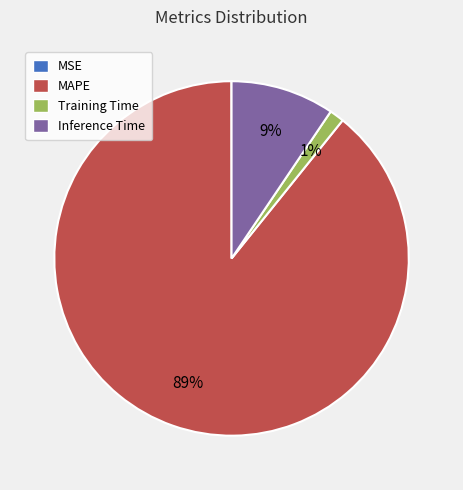

Is there a majority slice in this chart?

Yes